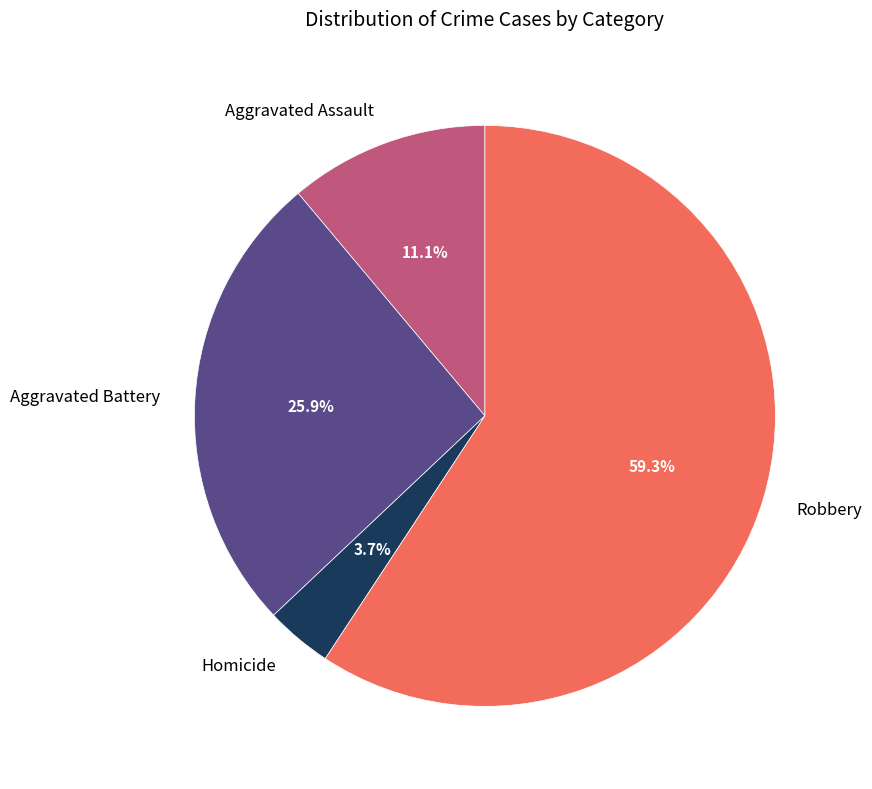

Count the number of slices in the pie.

4